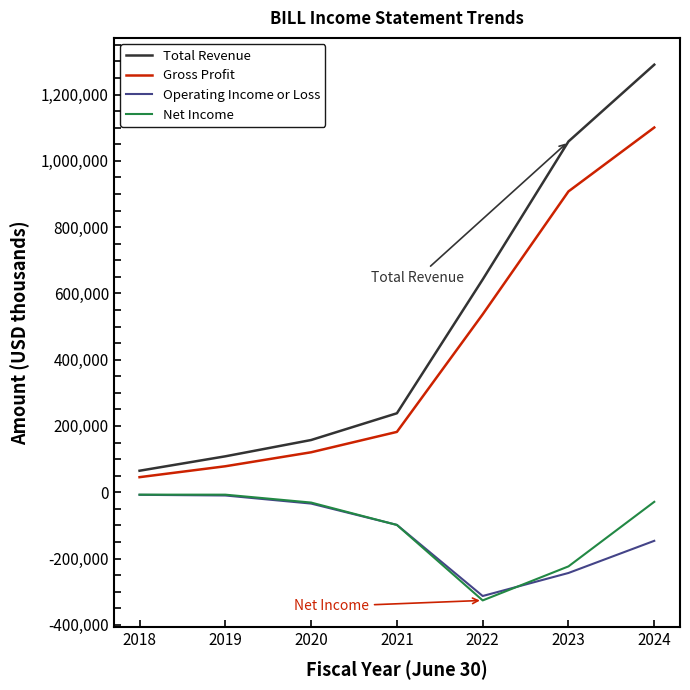

Read the Gross Profit value at 2021, to the nearest 100.

182100